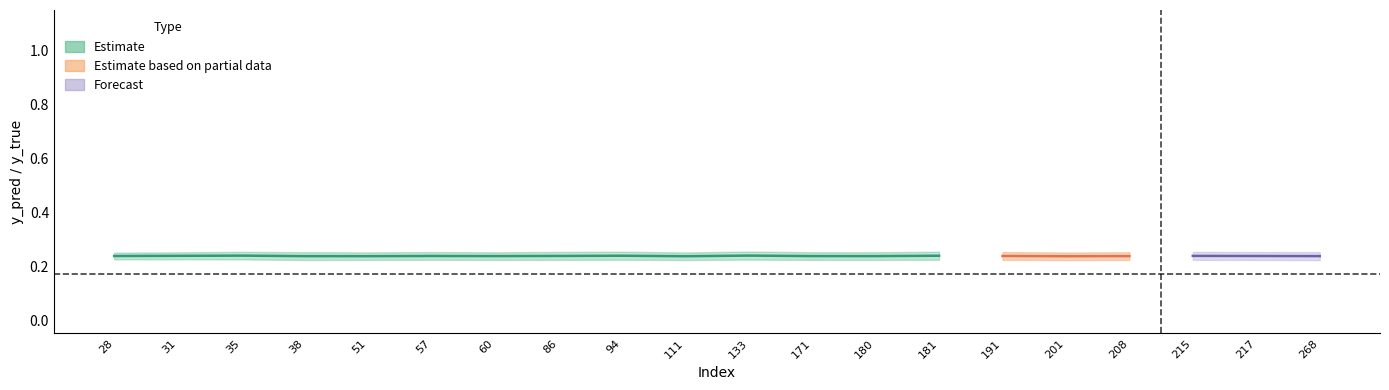

Which has a higher value, 268 or 51?

268